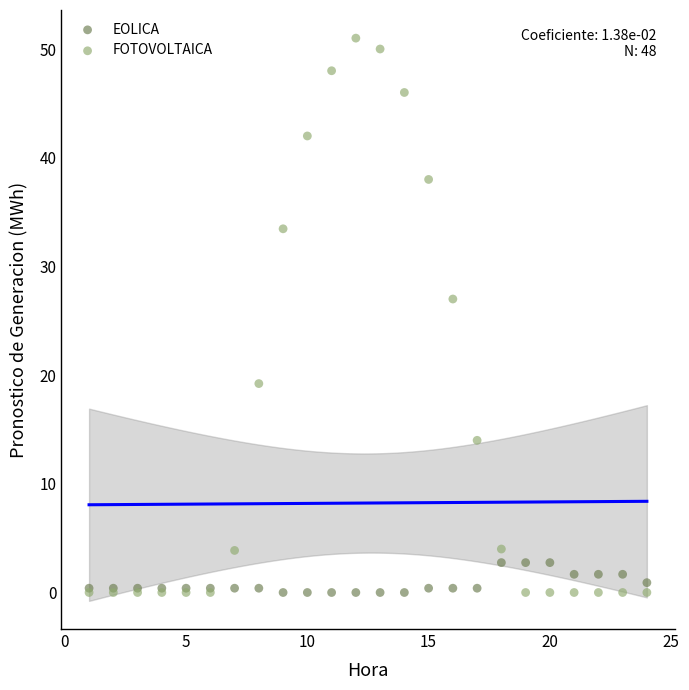

In the FOTOVOLTAICA series, what Y value is closest to 25?

27.0